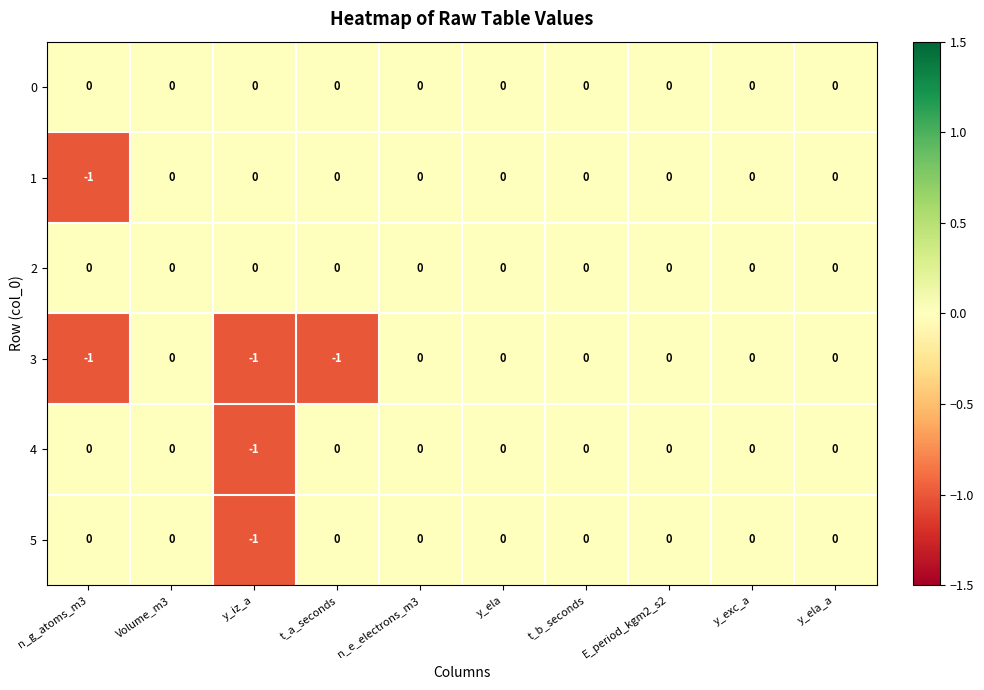

True or false: 5 has a value of 0 at y_ela_a.

True